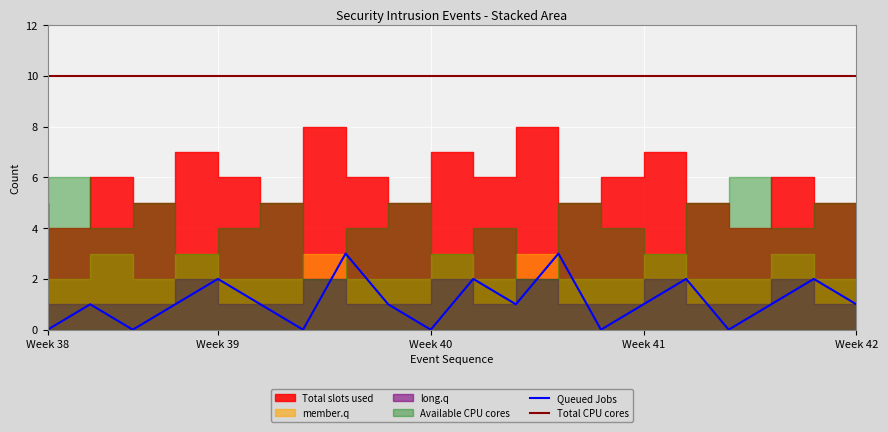

True or false: Queued Jobs and Total CPU cores cross at least once.

False